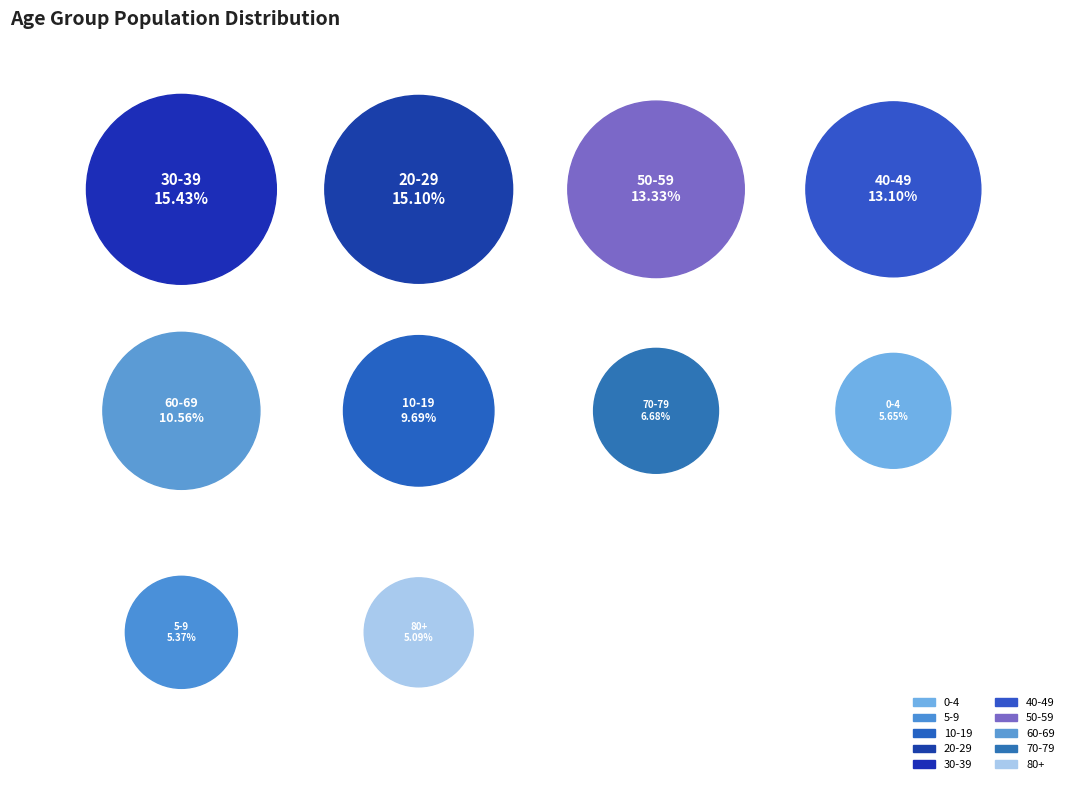

To the nearest percent, what portion does 50-59 represent?

13%